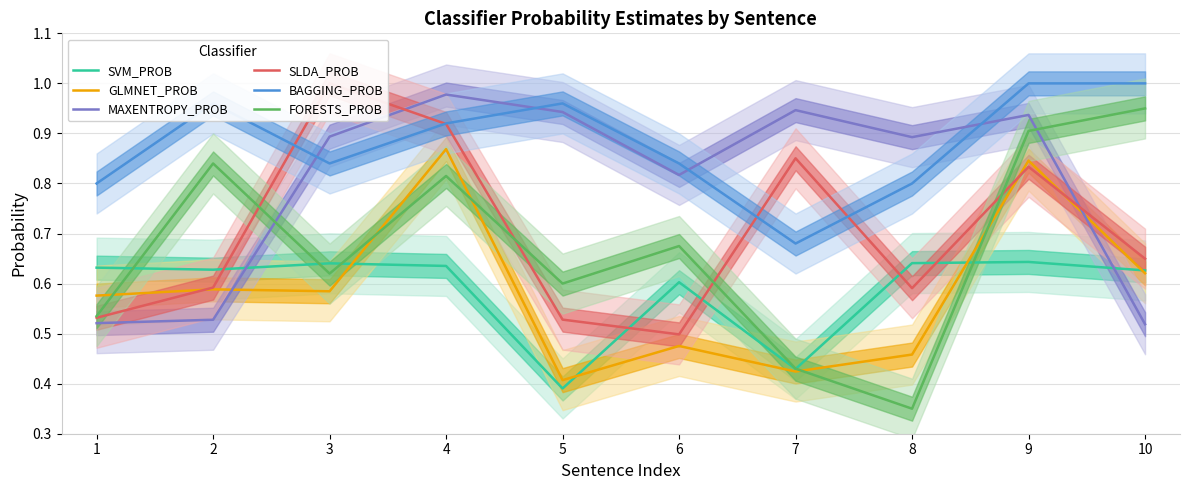

True or false: SVM_PROB has a value of 0.6 at 9.

True